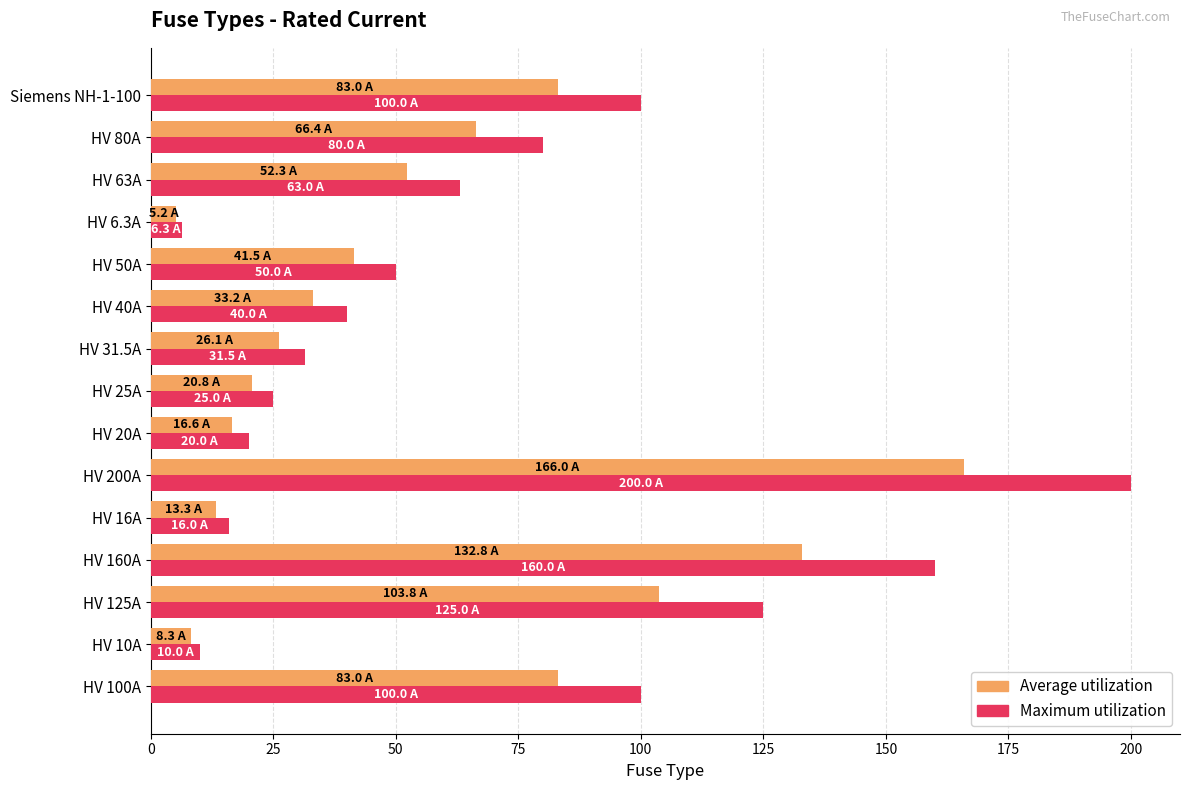

The value of Maximum utilization at HV 125A is 185.4. True or false?

False